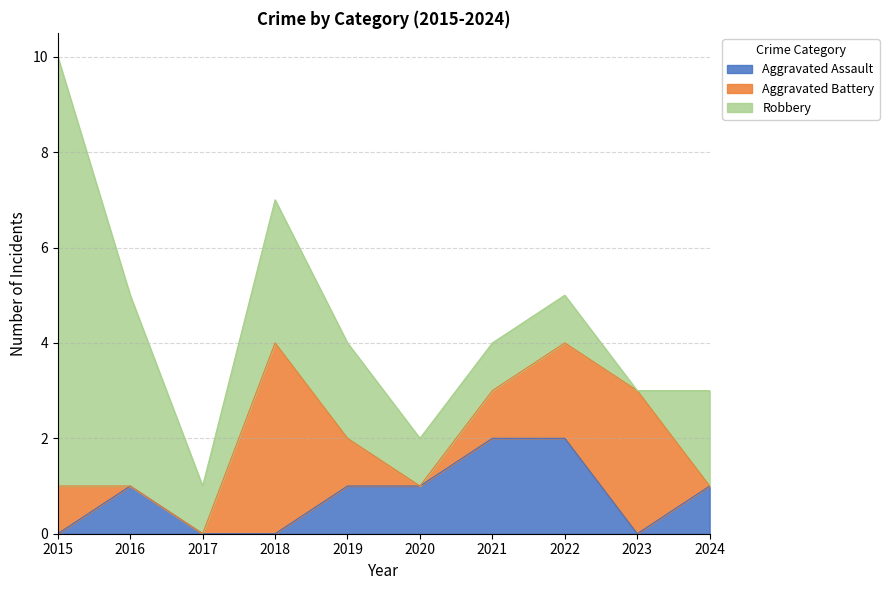

Reading right to left, extract all data points from this chart.

Aggravated Assault: 1	0	2	2	1	1	0	0	1	0
Aggravated Battery: 0	3	2	1	0	1	4	0	0	1
Robbery: 2	0	1	1	1	2	3	1	4	9